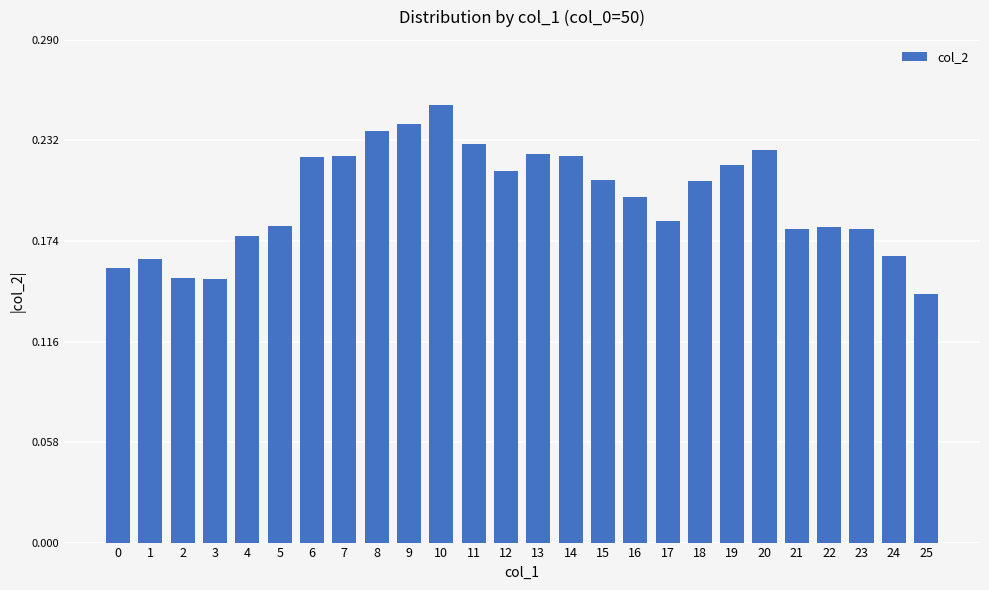

What is the sum of all values?

5.1